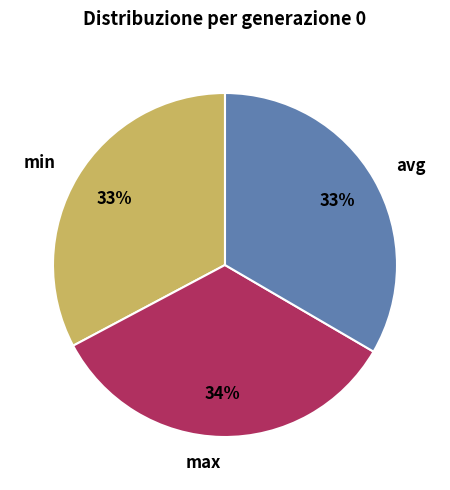

True or false: max accounts for 20% of the total.

False